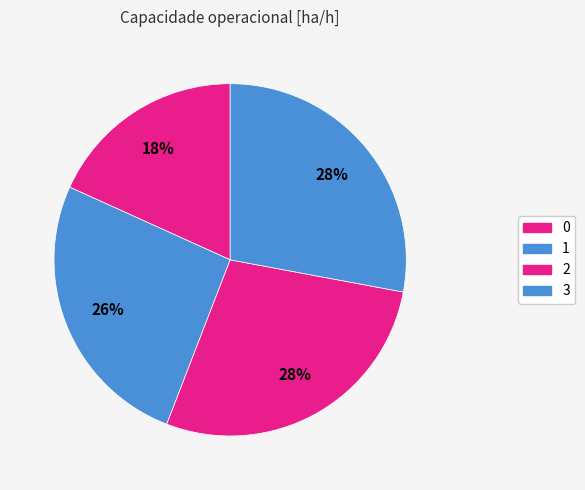

How many segments does this pie chart have?

4